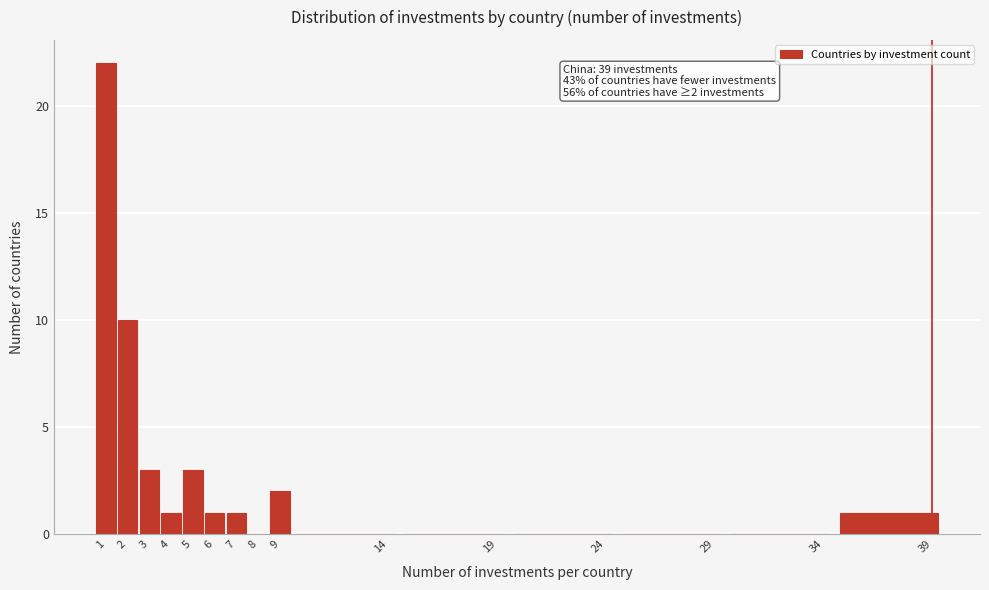

Which range on the x-axis has the tallest bar?

0.5 to 1.5